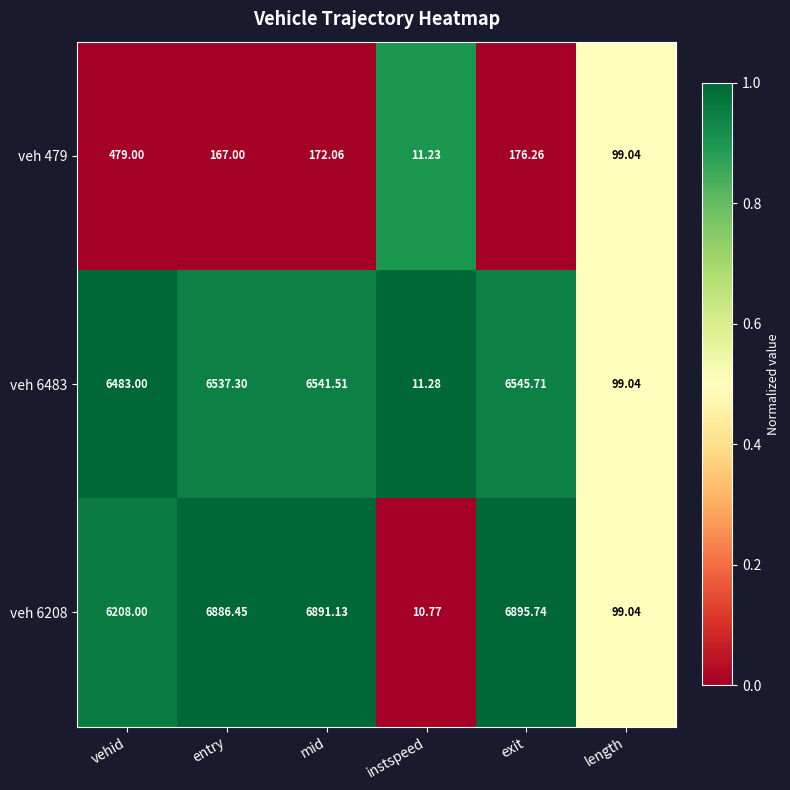

Rank the categories by veh 6208 value from lowest to highest.

instspeed, length, vehid, entry, mid, exit